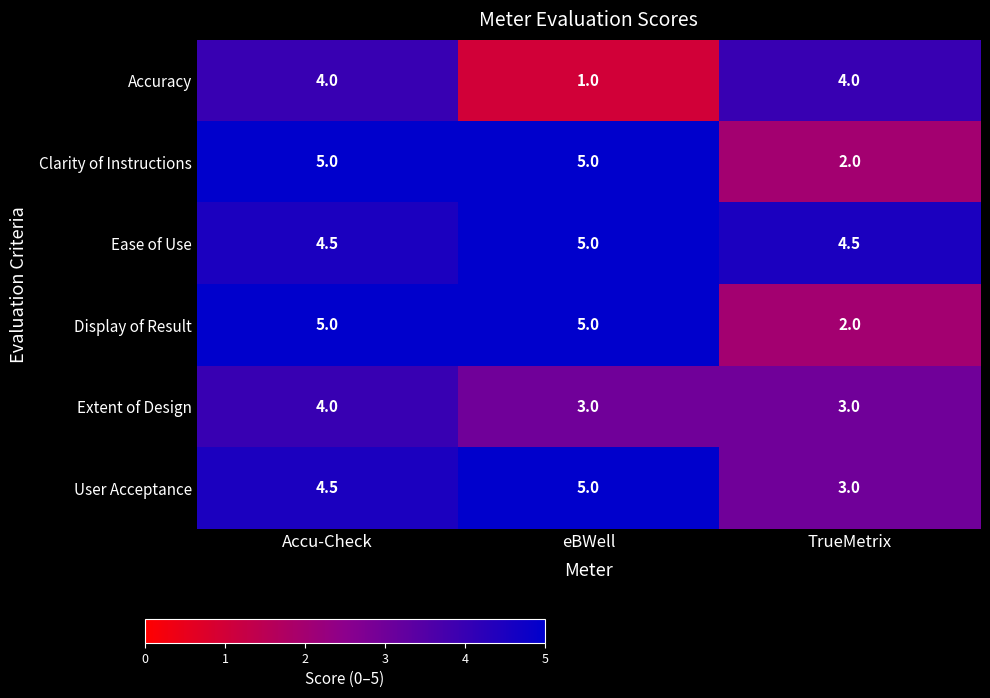

Is it true that Accuracy equals 6.6 at TrueMetrix?

False